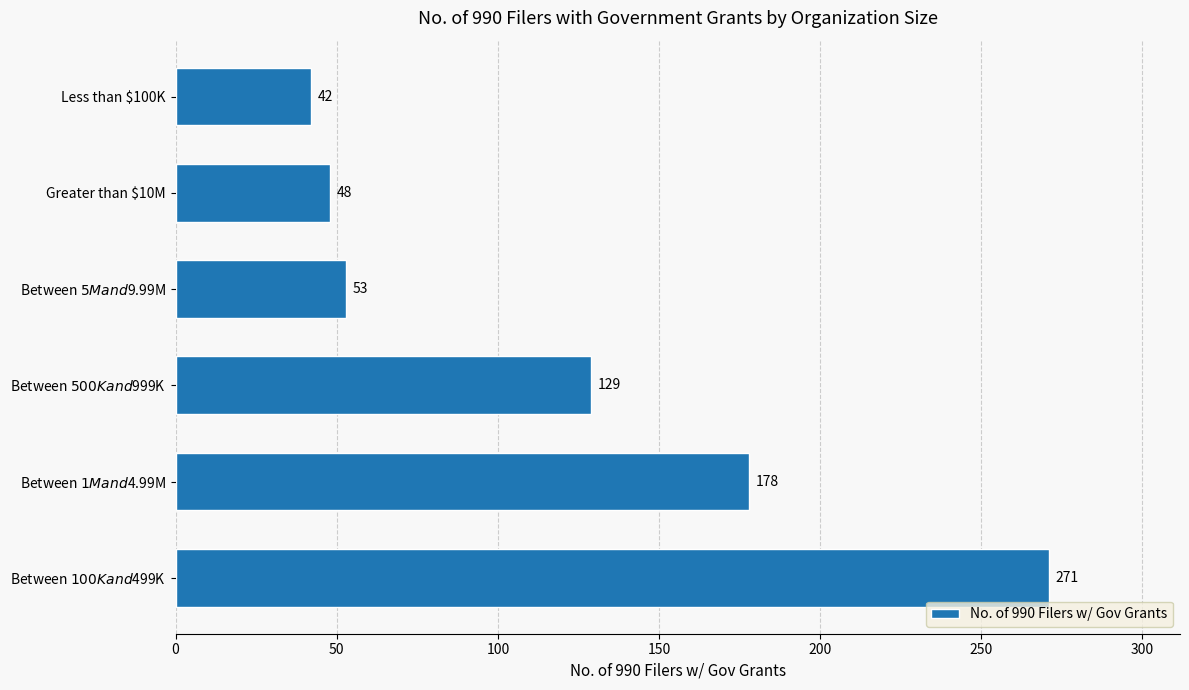

The value at Greater than $10M is 48. True or false?

True